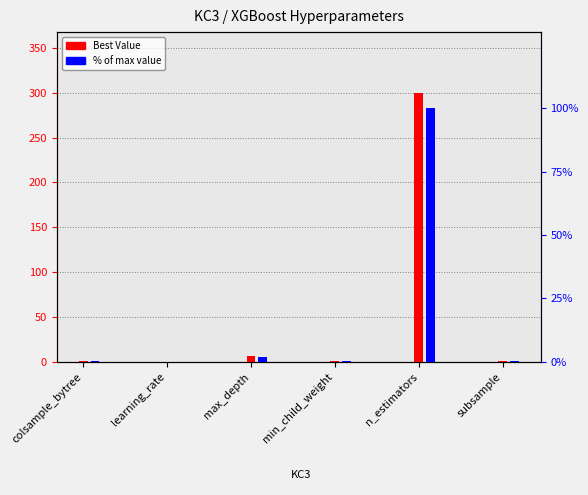

What is the maximum value shown in the chart?

300.0